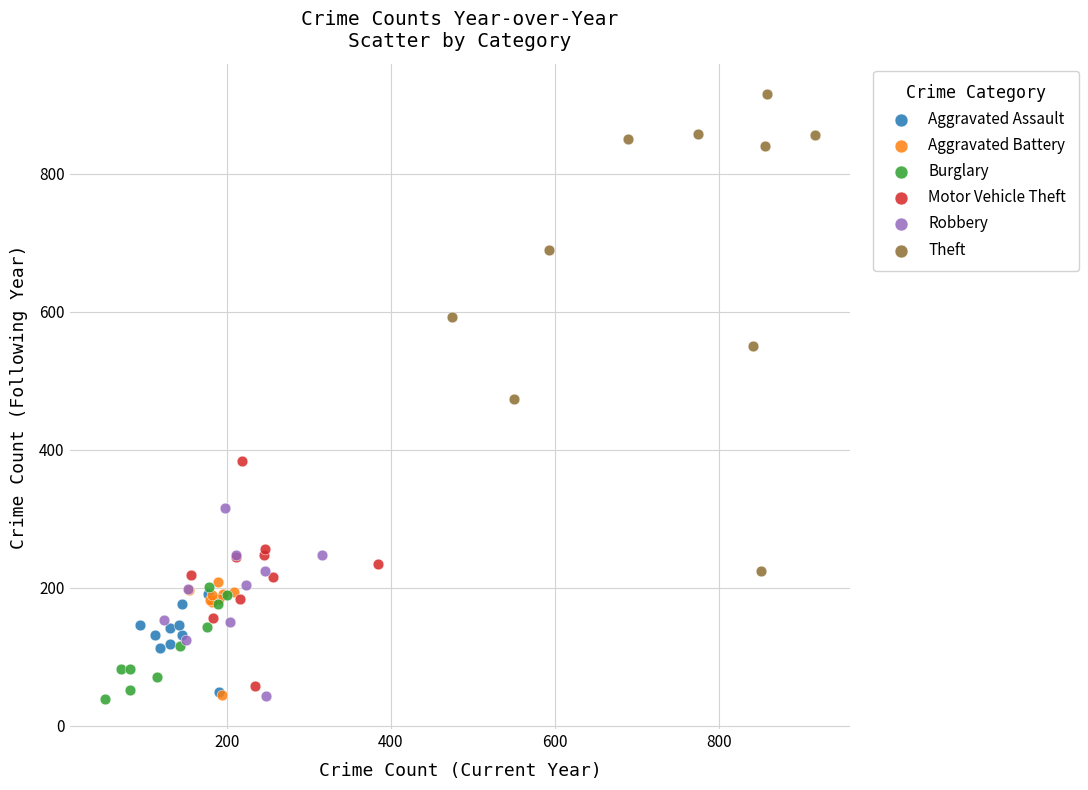

Which series has the widest spread of Y values?

Theft